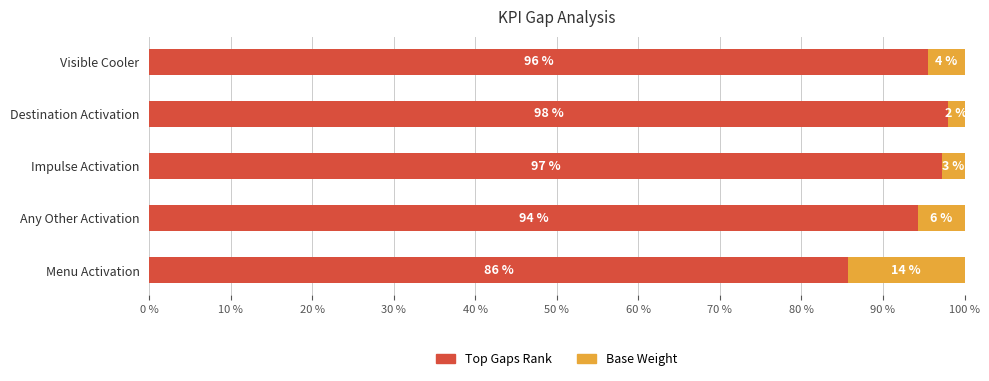

What are all the series names shown in the legend?

Top Gaps Rank, Base Weight